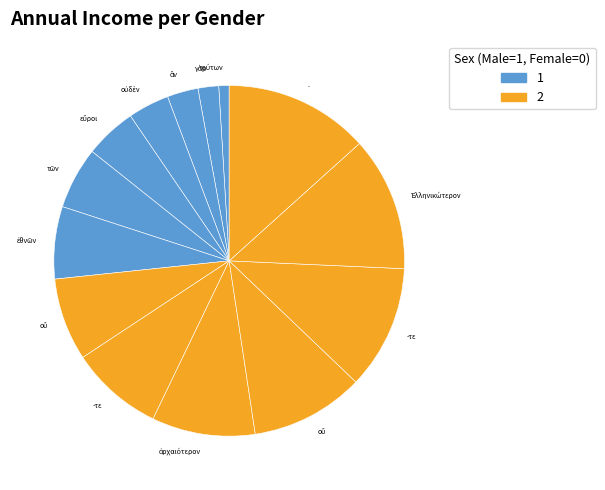

Rank the categories by value from lowest to highest.

τούτων, γὰρ, ἂν, οὐδὲν, εὕροι, τῶν, ἐθνῶν, οὔ, -τε, ἀρχαιότερον, οὔ, -τε, Ἑλληνικώτερον, .